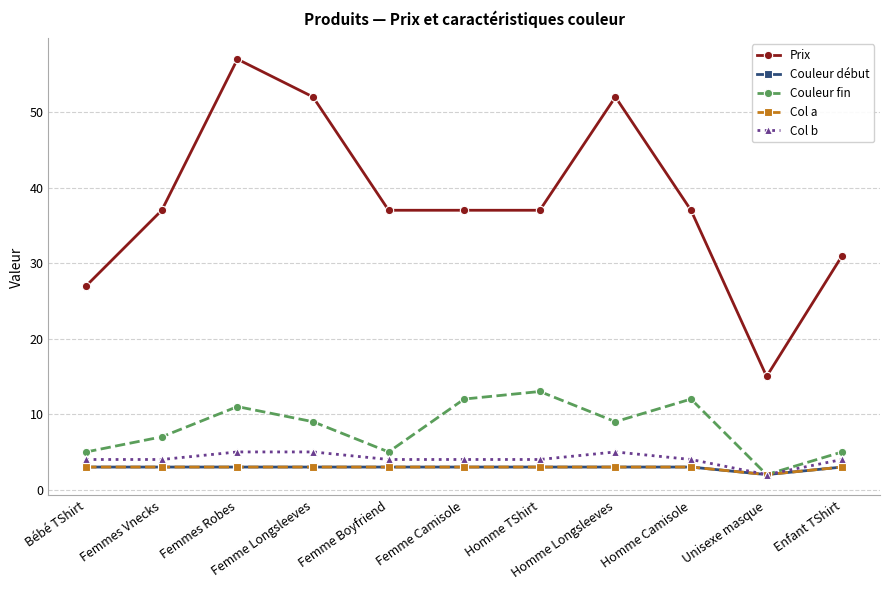

Rank the series at Homme TShirt from lowest to highest value.

Couleur début, Col a, Col b, Couleur fin, Prix